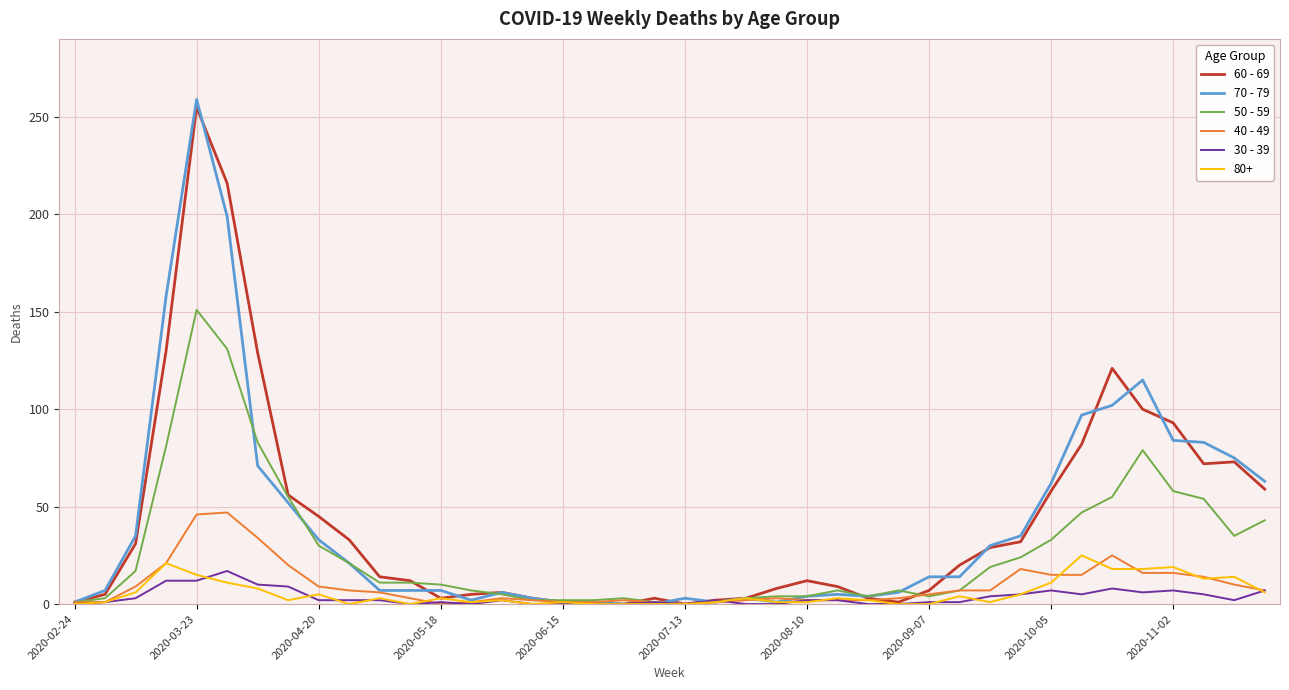

Which series has the largest range (max minus min)?

70 - 79